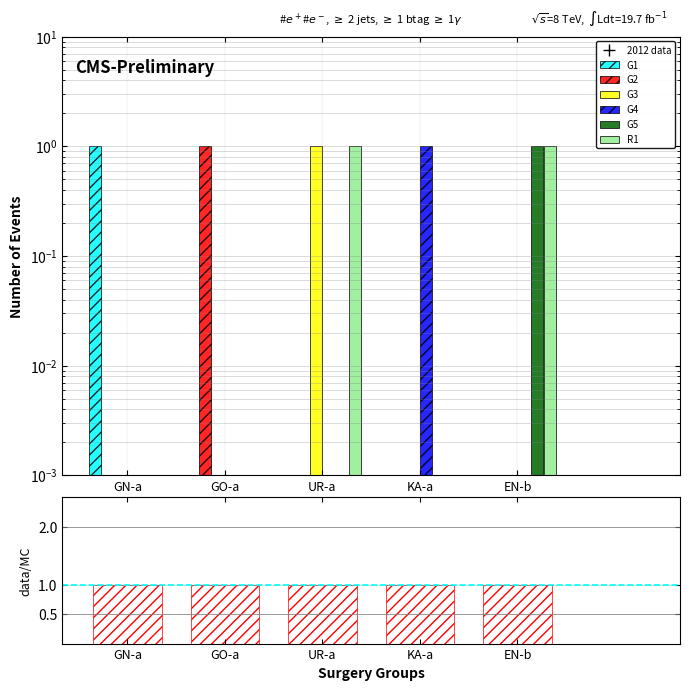

Which series changed the most between UR-a and KA-a?

G3